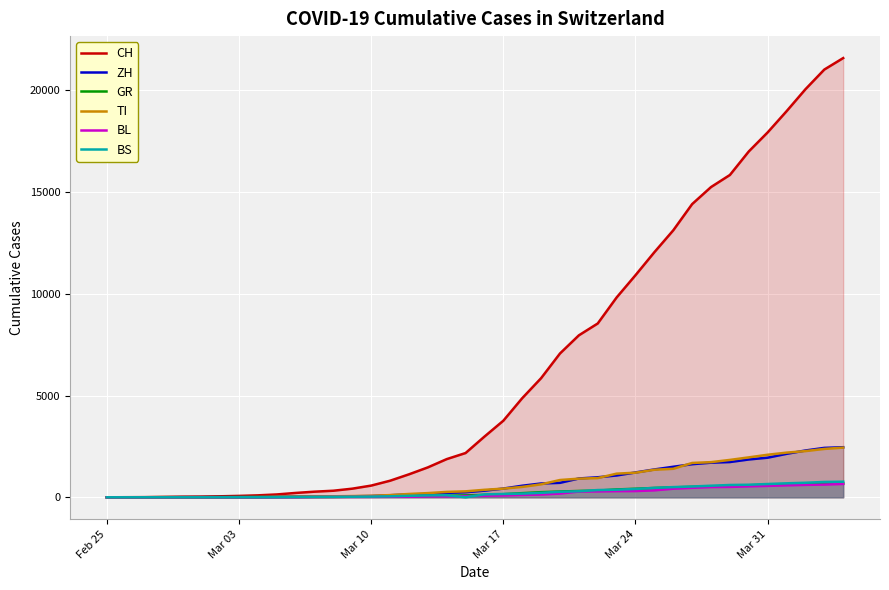

What is the value of the CH point at the 26th from the left?

7959